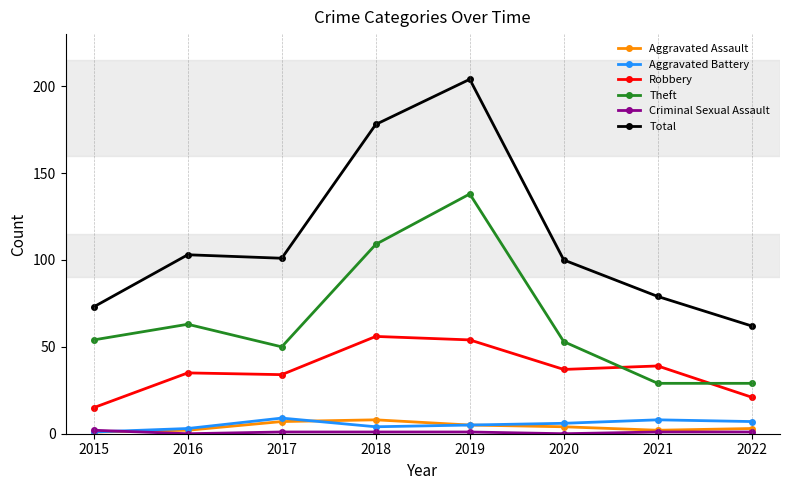

Where is the first local maximum for Total?

2016